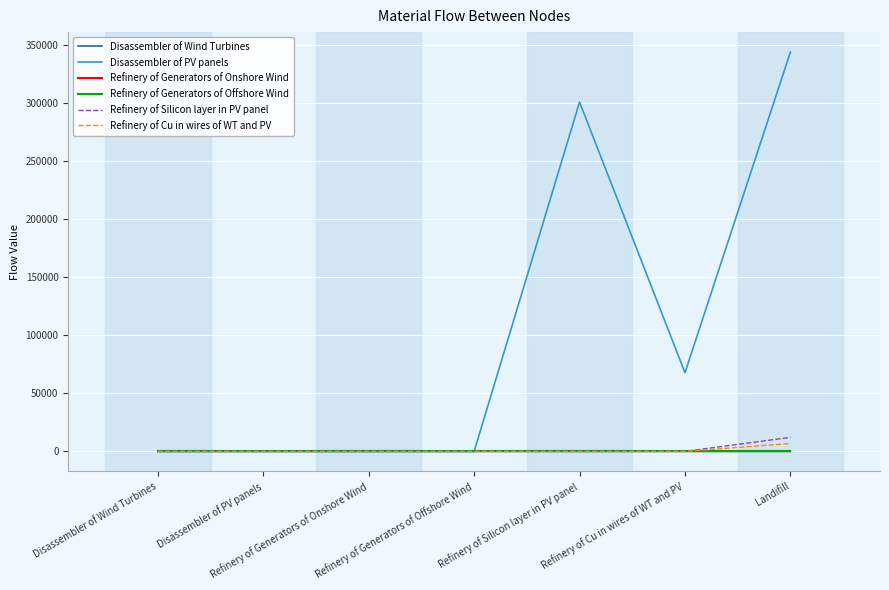

What is the greatest value displayed?

344071.7